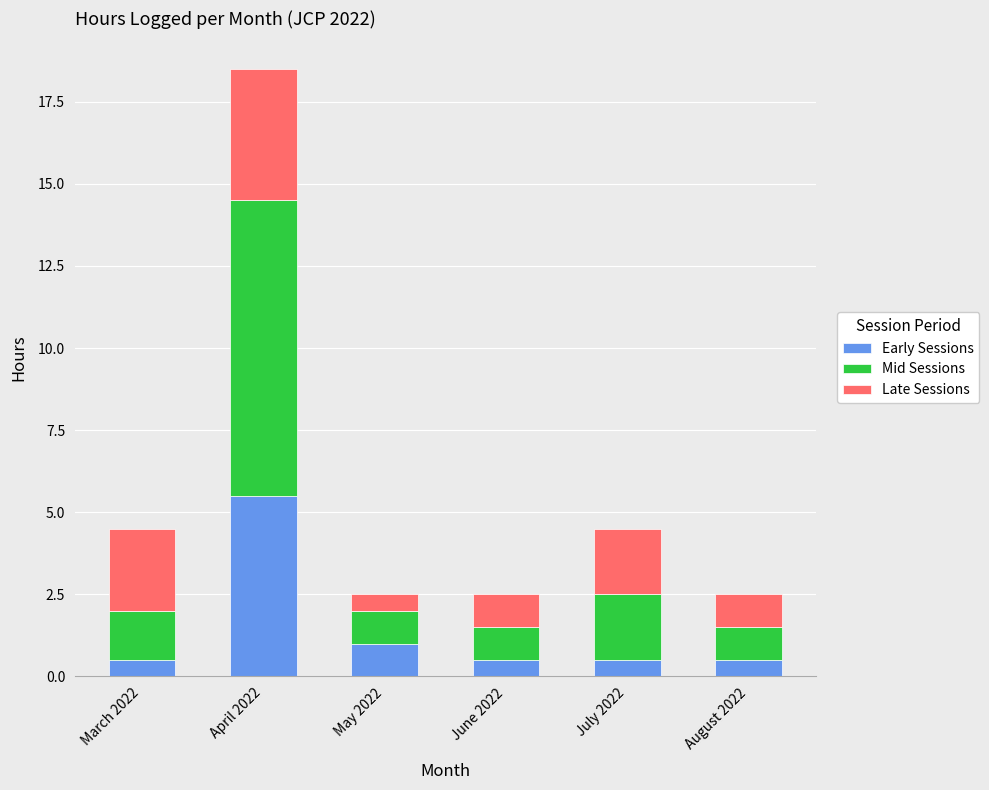

What is the total value across all series at May 2022?

2.5